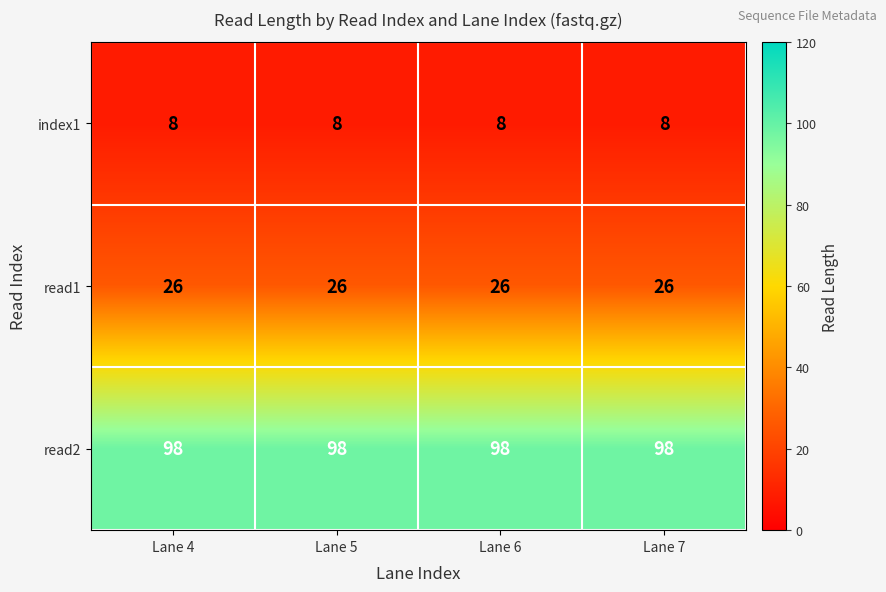

What is the spread (max minus min) of values at Lane 6?

90